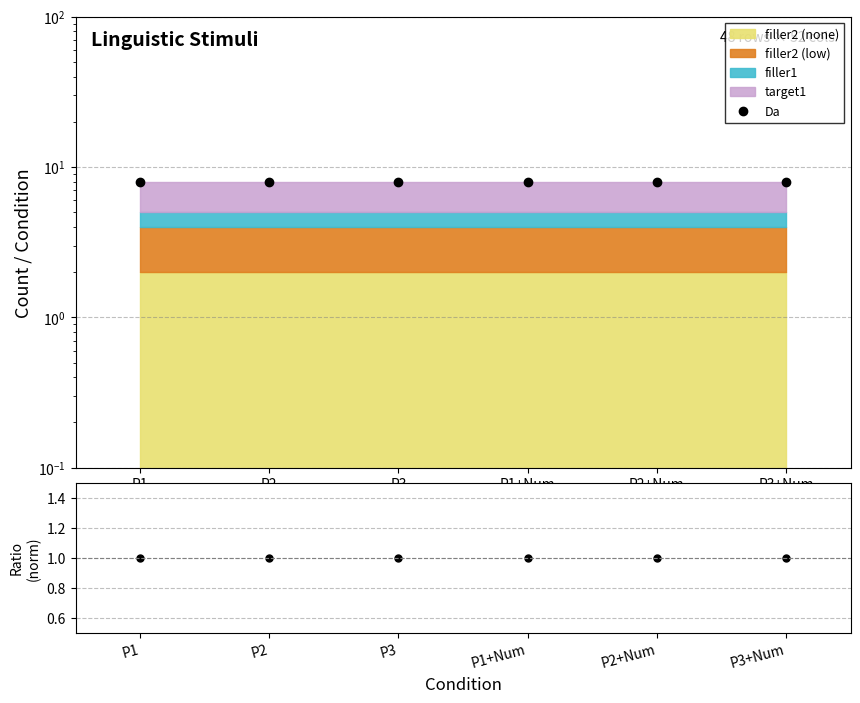

Reading right to left, what are all the values shown in this chart?

Da: 8	8	8	8	8	8
Data/Total: 1	1	1	1	1	1